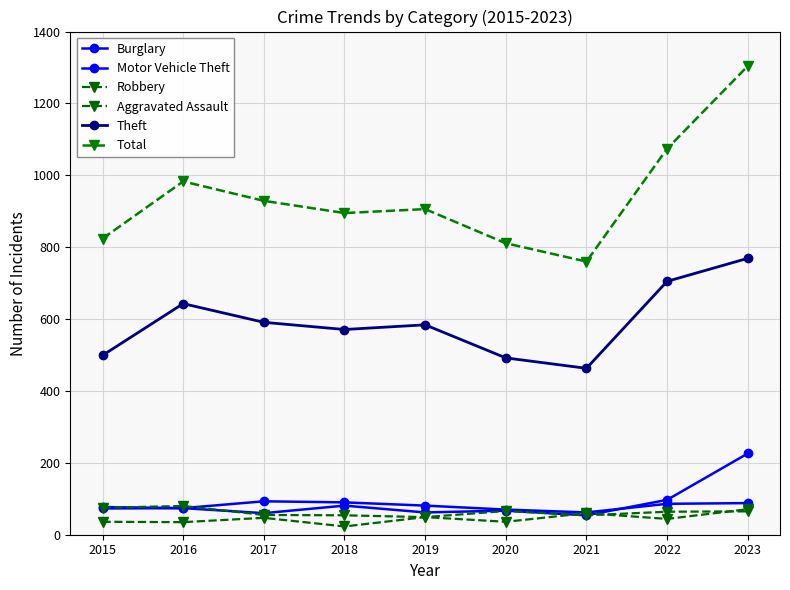

Is this an area chart (filled region under the line)?

No